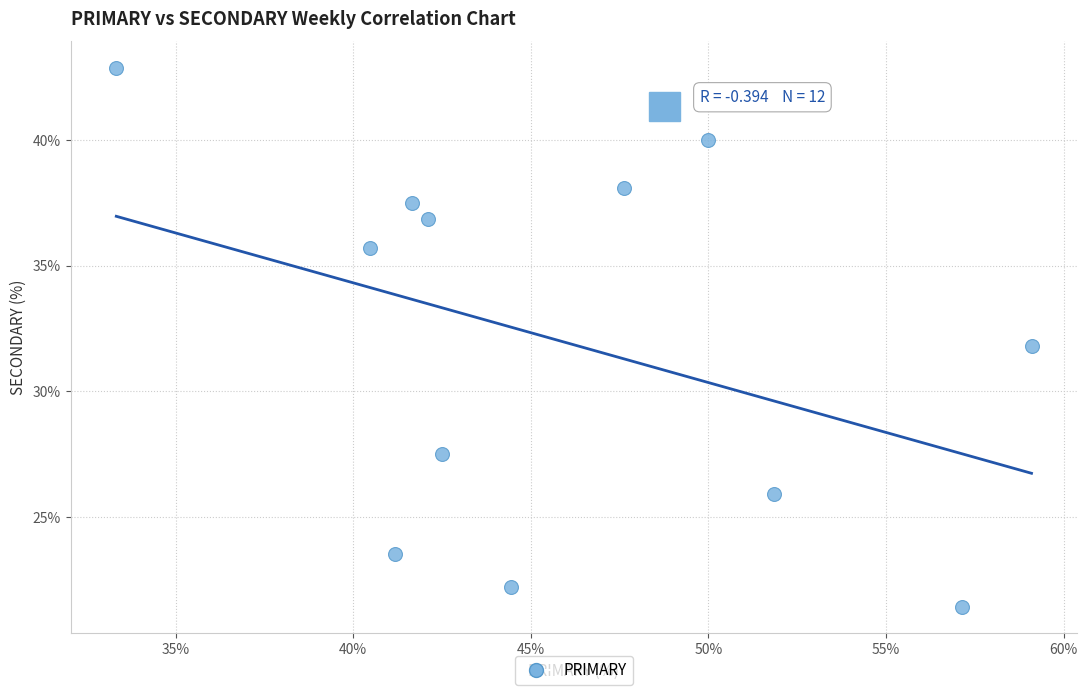

What is the range of X values (max minus min)?

25.8